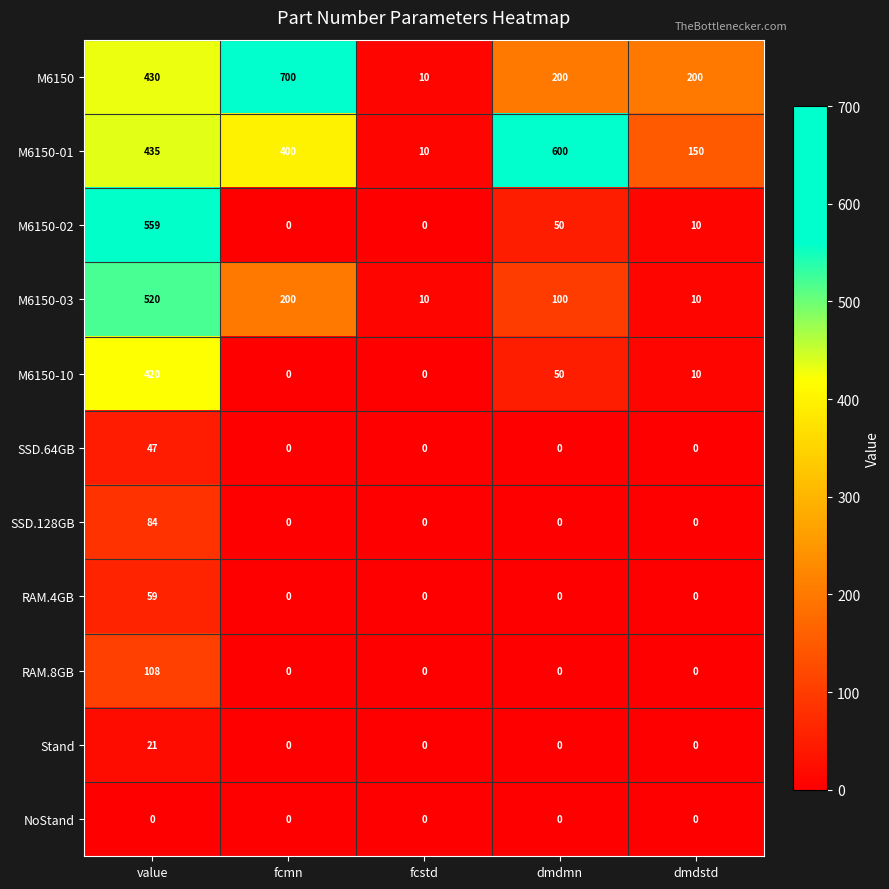

Where is M6150 nearest to the value 355?

value